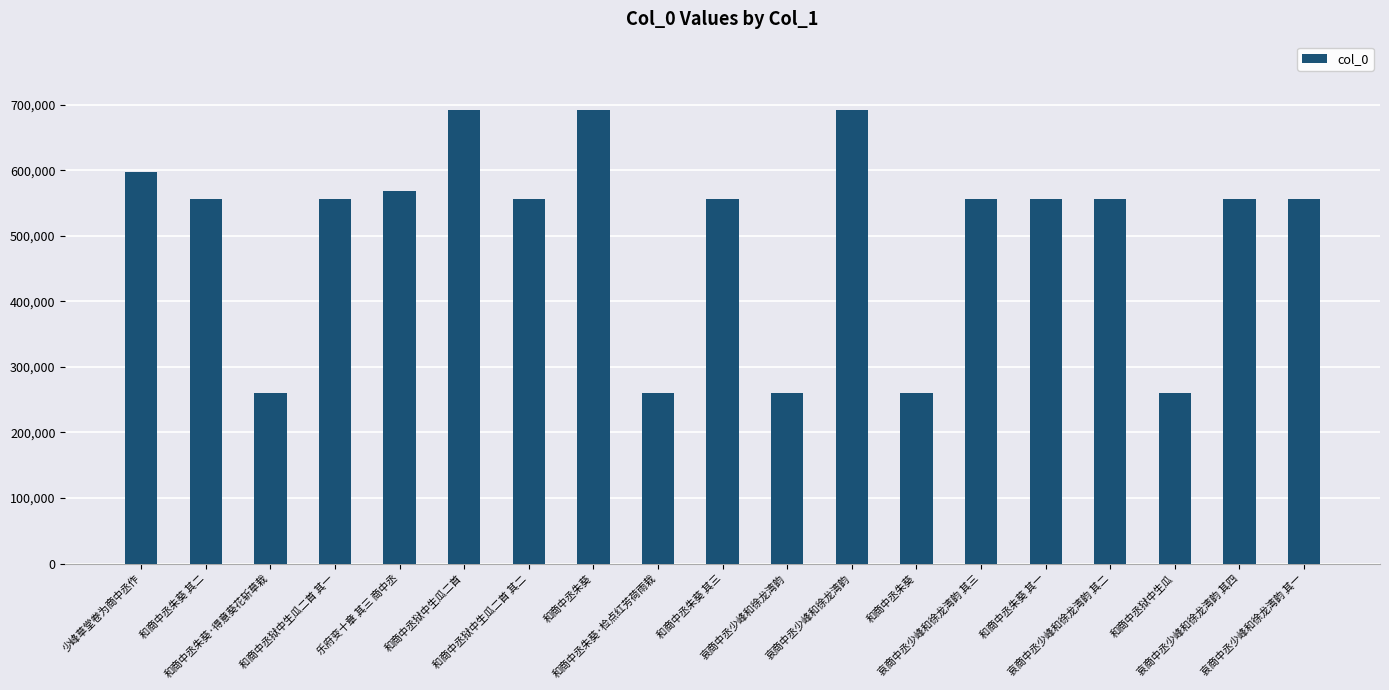

Reading left to right, what are all the values shown in this chart?

597540	556518	260329	556515	568671	692617	556516	692622	260330	556519	260310	692618	260328	556556	556517	556555	260307	556557	556554